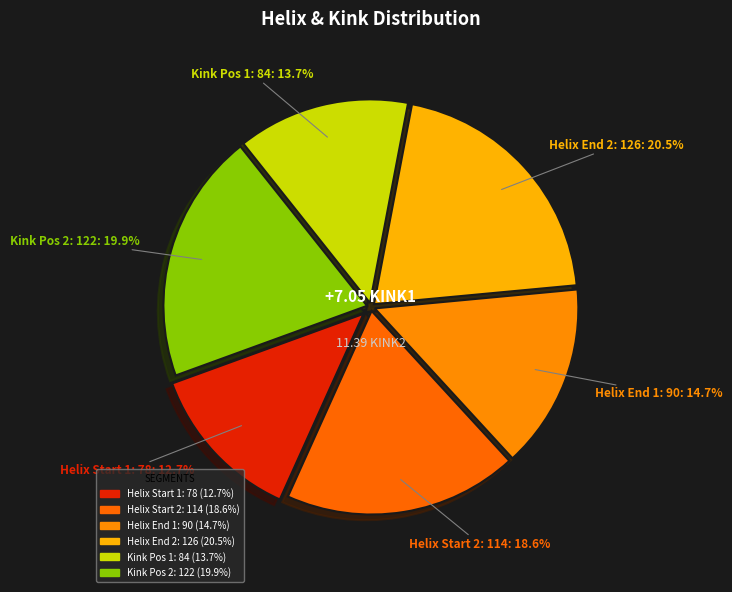

Count the number of slices in the pie.

6